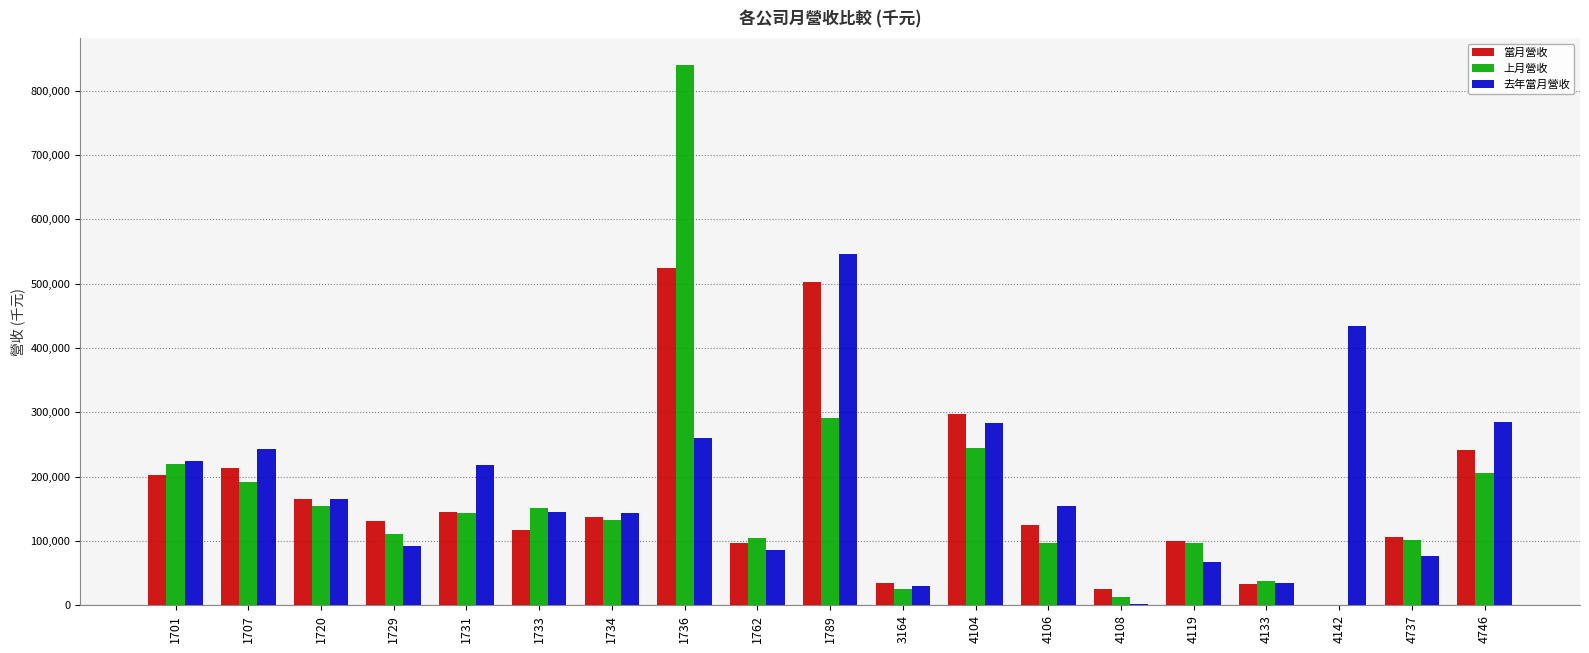

What is the spread (max minus min) of values at 4142?

434137